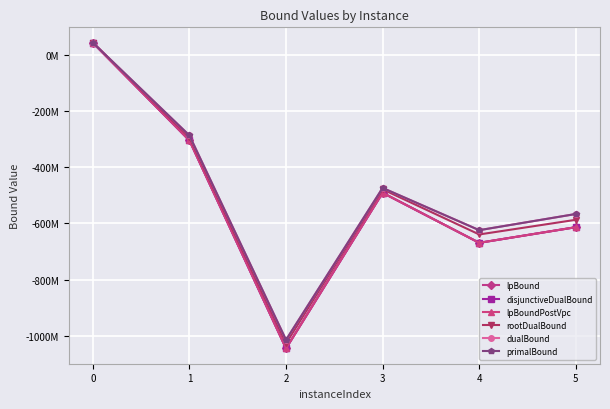

Is this an area chart (filled region under the line)?

No